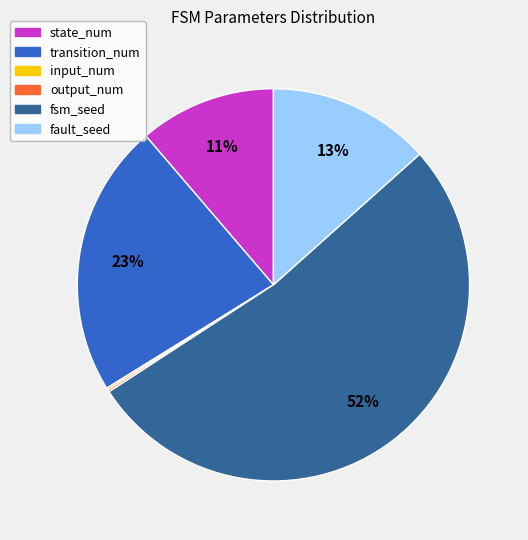

Which slice represents more than half of the pie?

fsm_seed